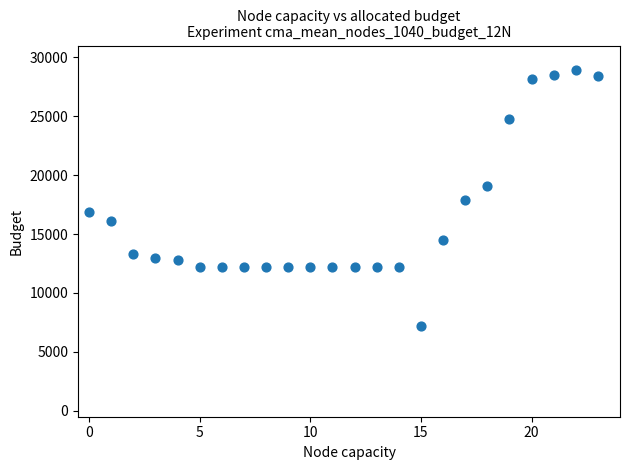

What is the range of Y values (max minus min)?

21700